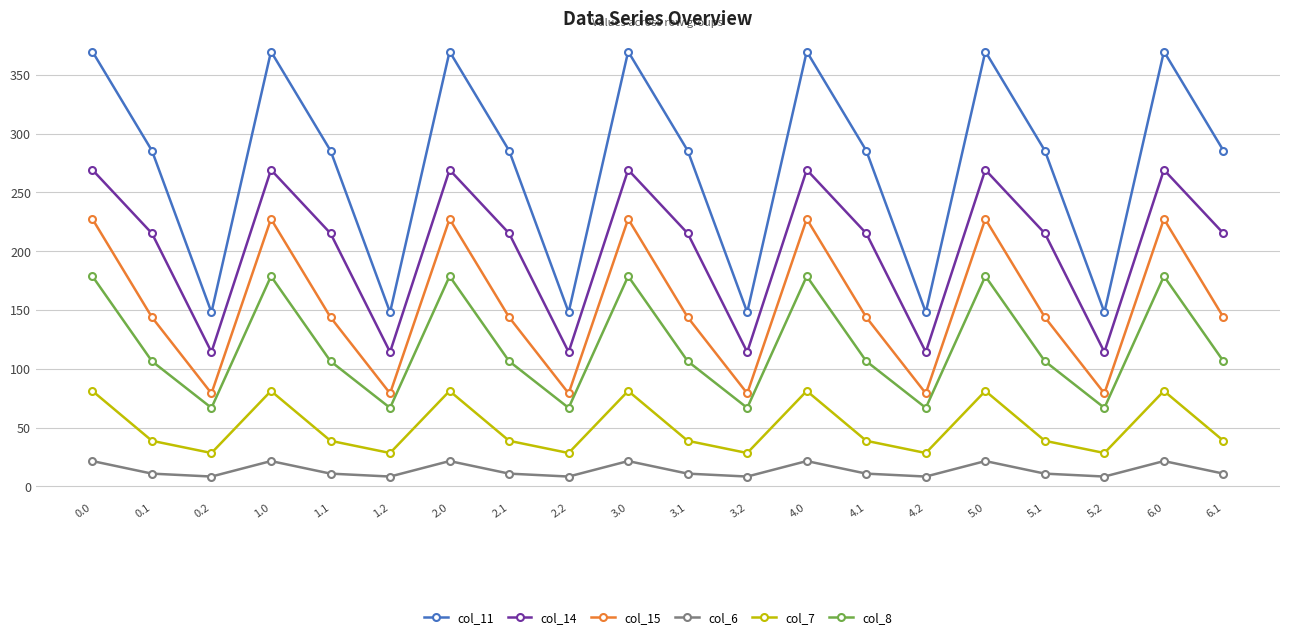

Reading left to right, extract all data points from this chart.

col_11: 369.9	285.6	148.1	369.9	285.6	148.1	369.9	285.6	148.1	369.9	285.6	148.1	369.9	285.6	148.1	369.9	285.6	148.1	369.9	285.6
col_14: 269.3	215.2	114.3	269.3	215.2	114.3	269.3	215.2	114.3	269.3	215.2	114.3	269.3	215.2	114.3	269.3	215.2	114.3	269.3	215.2
col_15: 227.5	143.9	79.1	227.5	143.9	79.1	227.5	143.9	79.1	227.5	143.9	79.1	227.5	143.9	79.1	227.5	143.9	79.1	227.5	143.9
col_6: 21.6	10.9	8.4	21.6	10.9	8.4	21.6	10.9	8.4	21.6	10.9	8.4	21.6	10.9	8.4	21.6	10.9	8.4	21.6	10.9
col_7: 81.2	38.8	28.4	81.2	38.8	28.4	81.2	38.8	28.4	81.2	38.8	28.4	81.2	38.8	28.4	81.2	38.8	28.4	81.2	38.8
col_8: 178.8	106.5	66.8	178.8	106.5	66.8	178.8	106.5	66.8	178.8	106.5	66.8	178.8	106.5	66.8	178.8	106.5	66.8	178.8	106.5